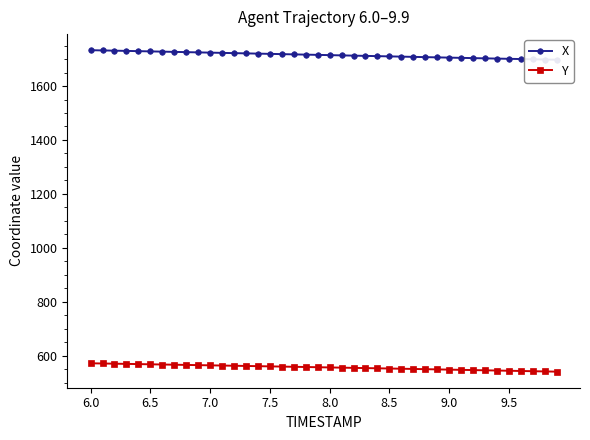

What is the lowest value of the Y series?

540.4